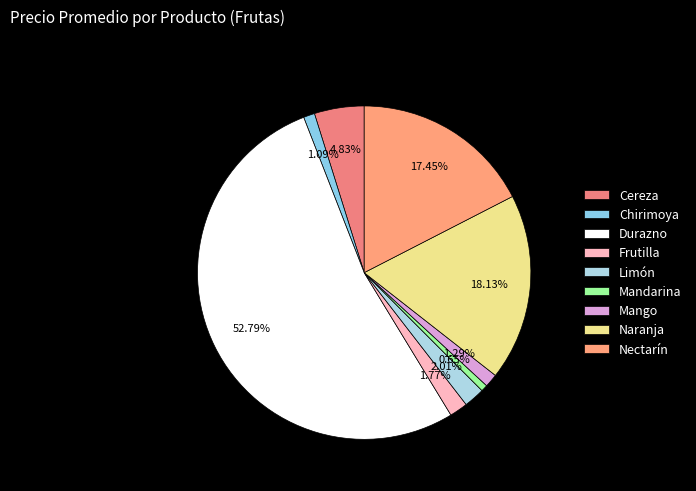

To the nearest percent, what is the difference between the largest and smallest slice percentages?

52%